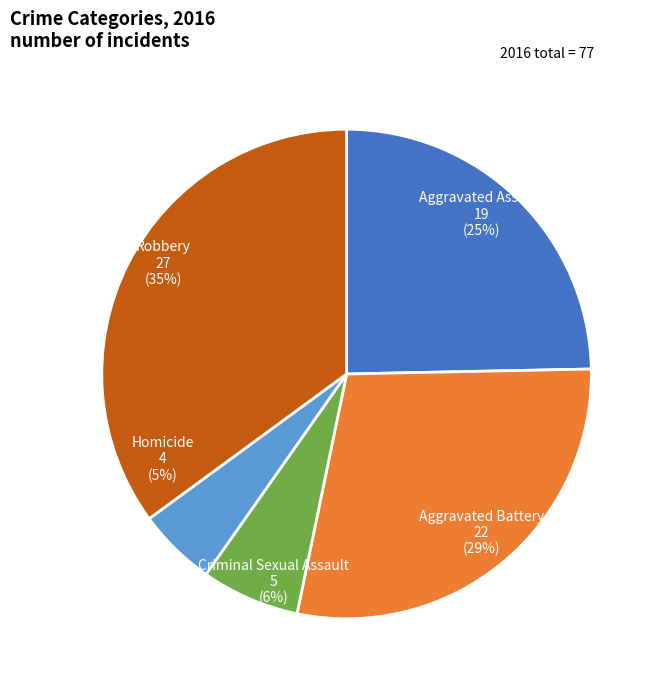

What is the smallest slice in the pie chart?

Homicide